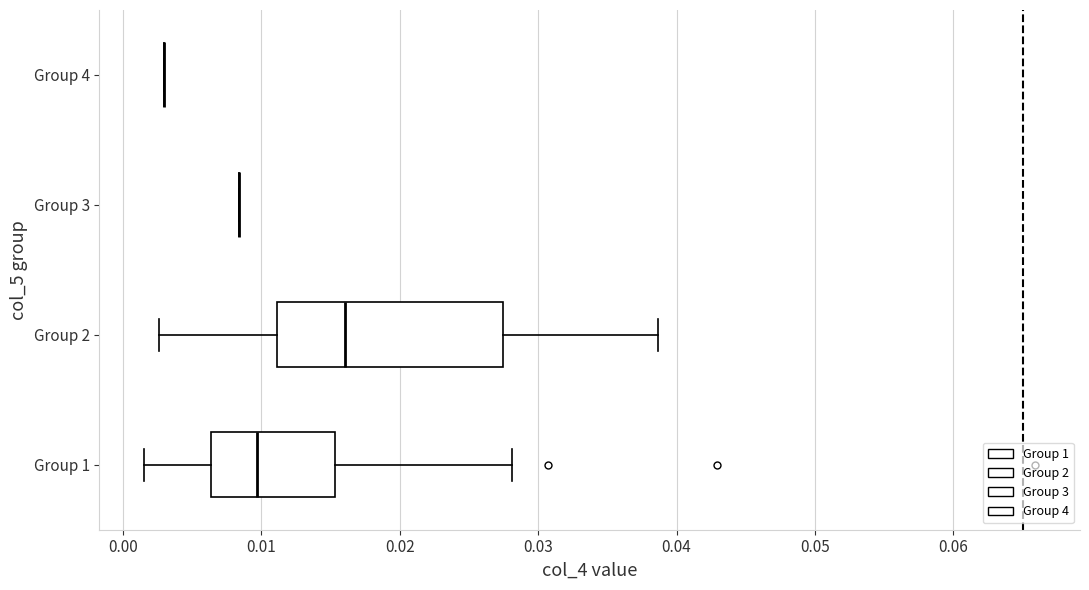

Comparing the boxes themselves (not the whiskers), which one is the widest?

Group 2